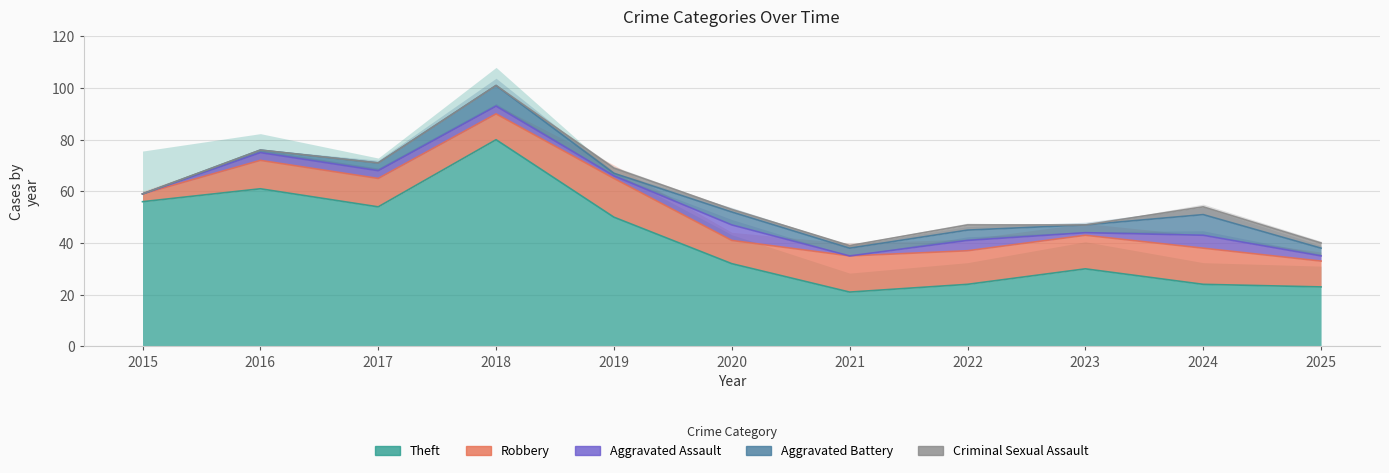

True or false: Robbery and Criminal Sexual Assault cross at least once.

False